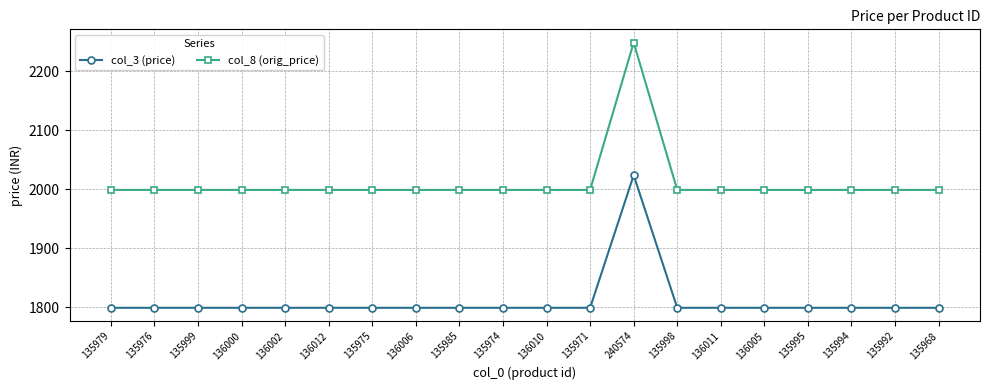

What is the value of the col_8 (orig_price) point at the 13th from the left?

2249